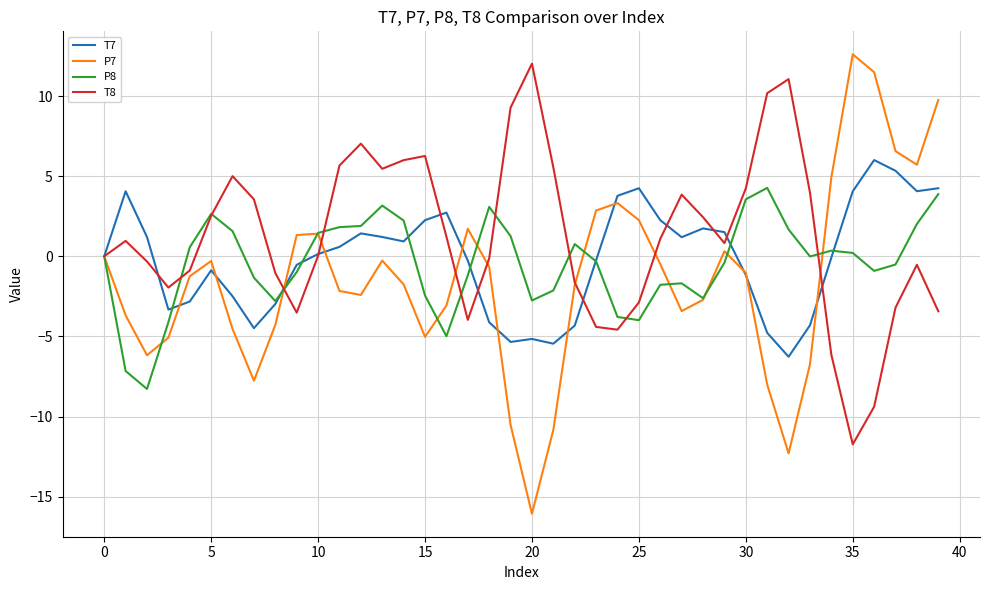

Which series has the largest range (max minus min)?

P7